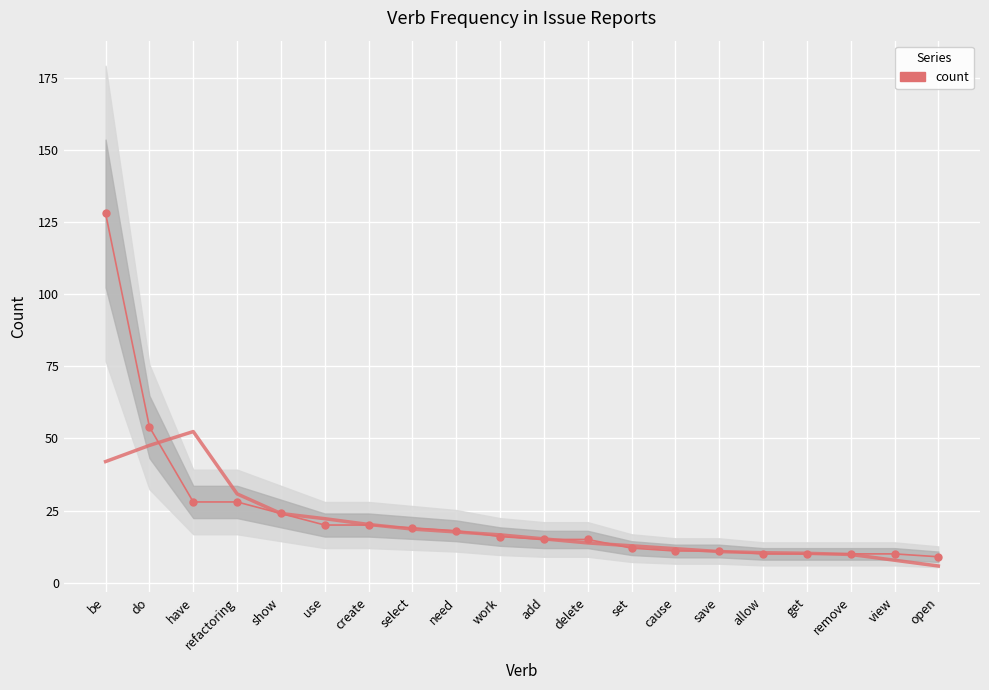

Reading left to right, transcribe all the data shown in this chart.

128	54	28	28	24	20	20	19	18	16	15	15	12	11	11	10	10	10	10	9